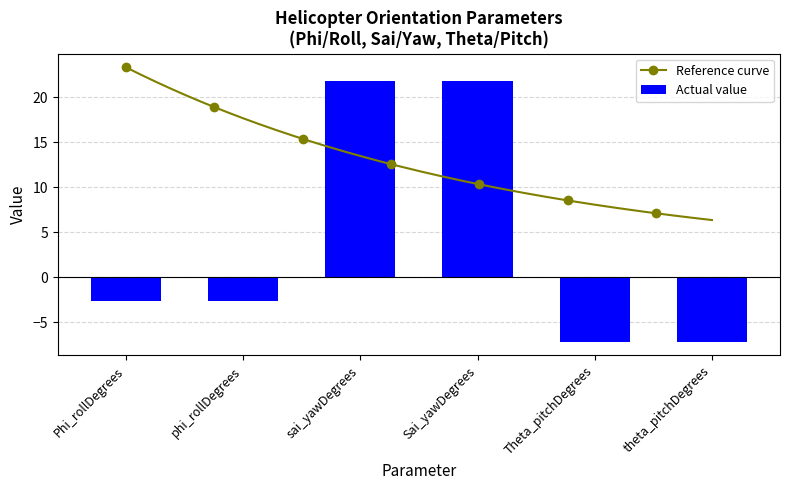

Are the bars grouped side by side (vs. stacked)?

No